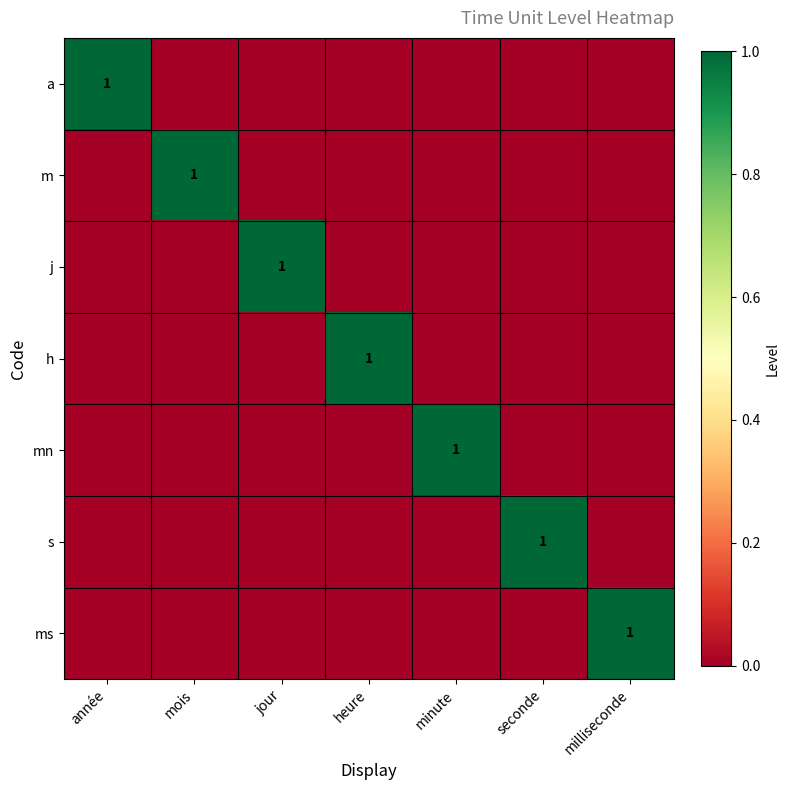

Rank the series at heure from highest to lowest value.

h, a, m, j, mn, s, ms